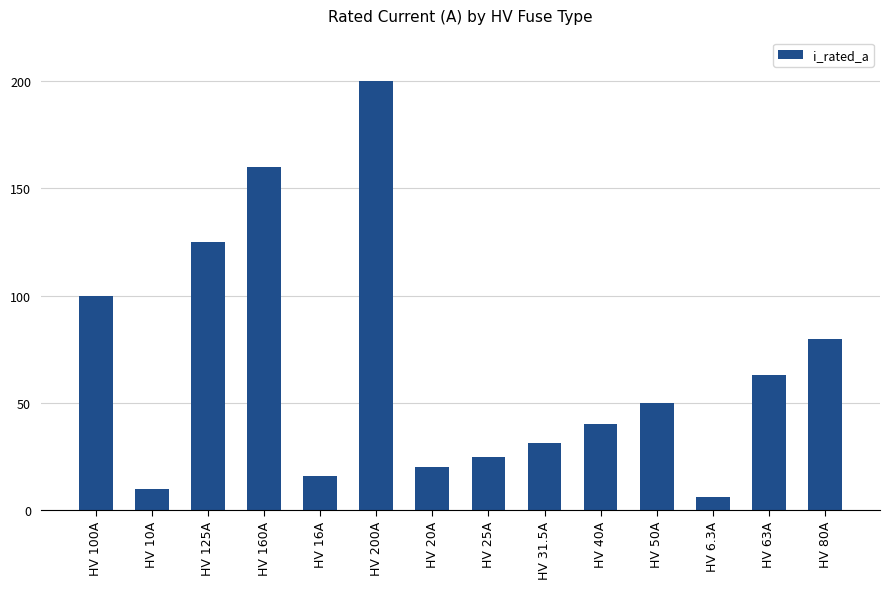

Reading left to right, extract all data points from this chart.

100.0	10.0	125.0	160.0	16.0	200.0	20.0	25.0	31.5	40.0	50.0	6.3	63.0	80.0